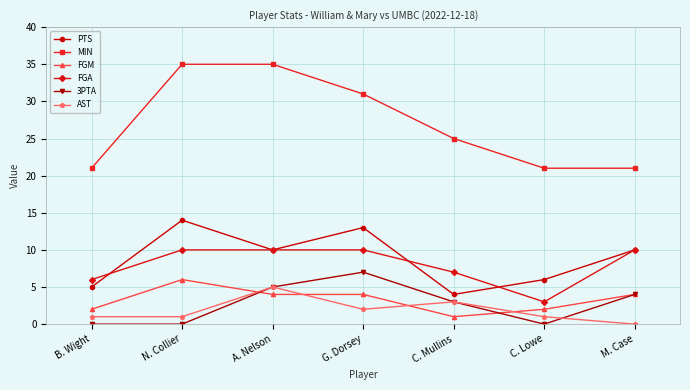

What are all the series names shown in the legend?

PTS, MIN, FGM, FGA, 3PTA, AST